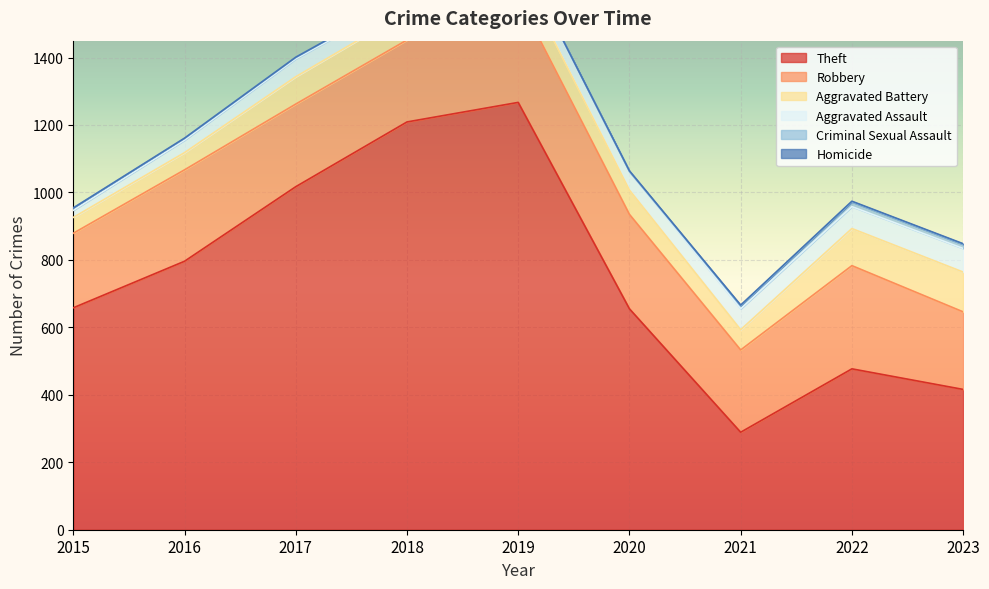

True or false: Aggravated Battery and Theft cross at least once.

False